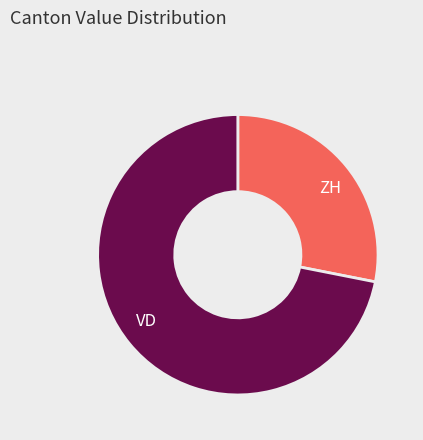

The ZH slice represents 28% of the pie. True or false?

True